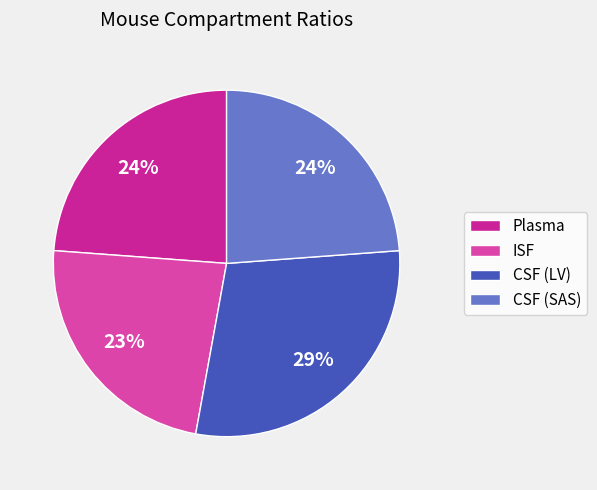

Is there a majority slice in this chart?

No